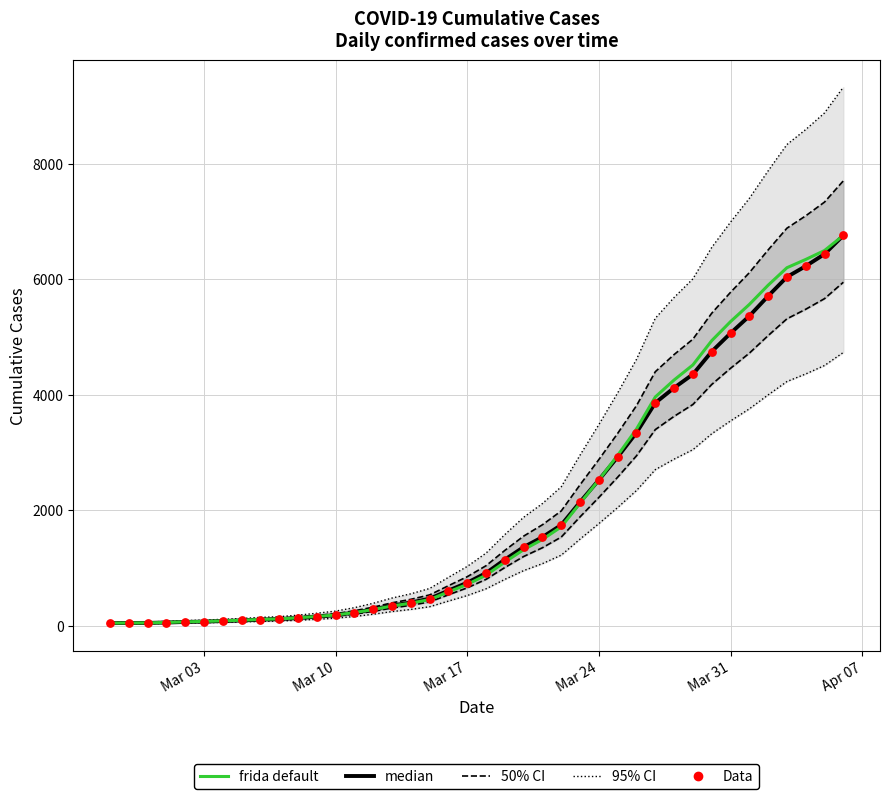

Which series contains the lowest Y value?

median